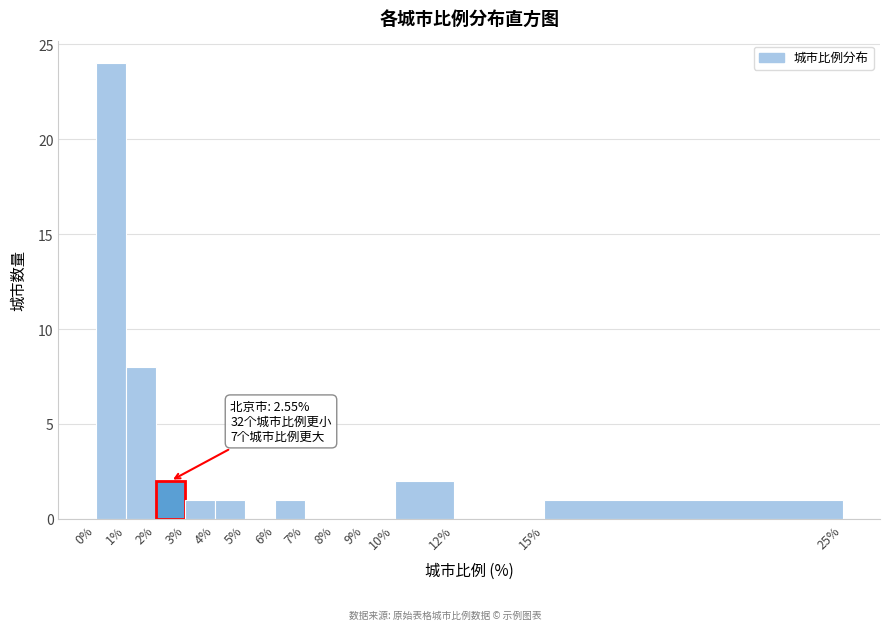

Which range on the x-axis has the tallest bar?

0% to 1%